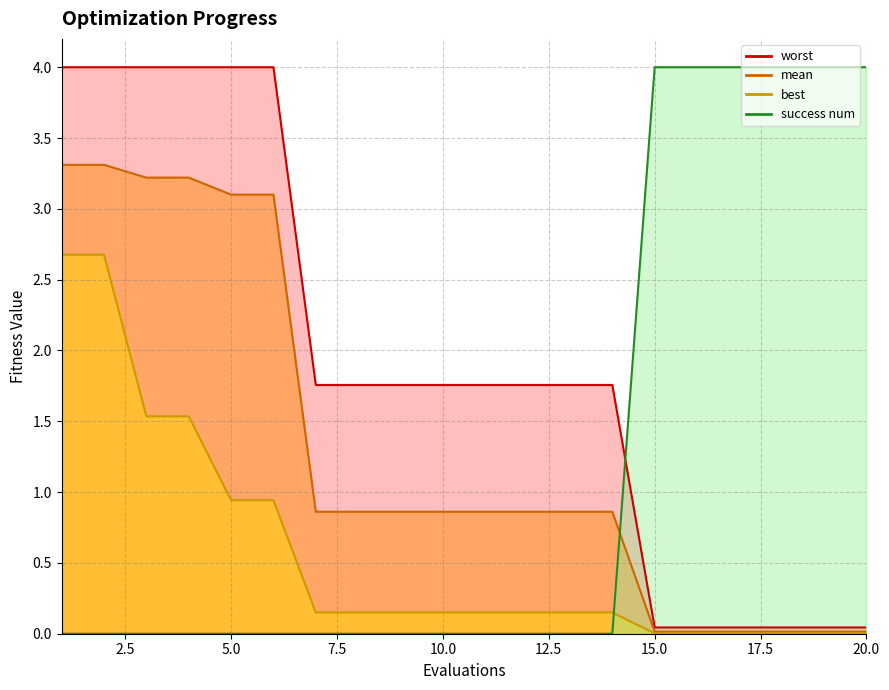

What is the sum of all mean values?

26.2